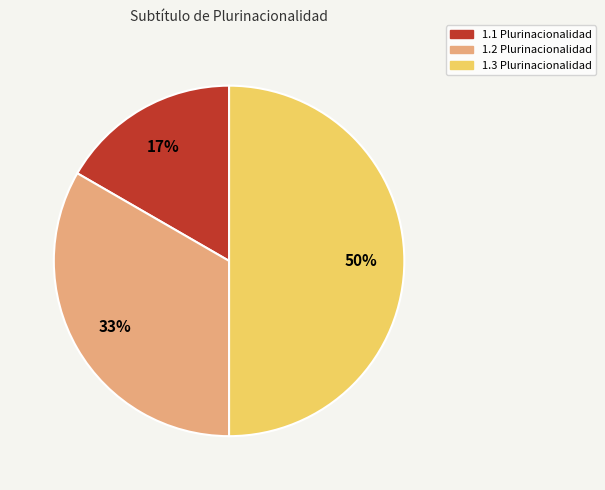

Combined, do 1.2 Plurinacionalidad and 1.3 Plurinacionalidad account for over 50%?

Yes